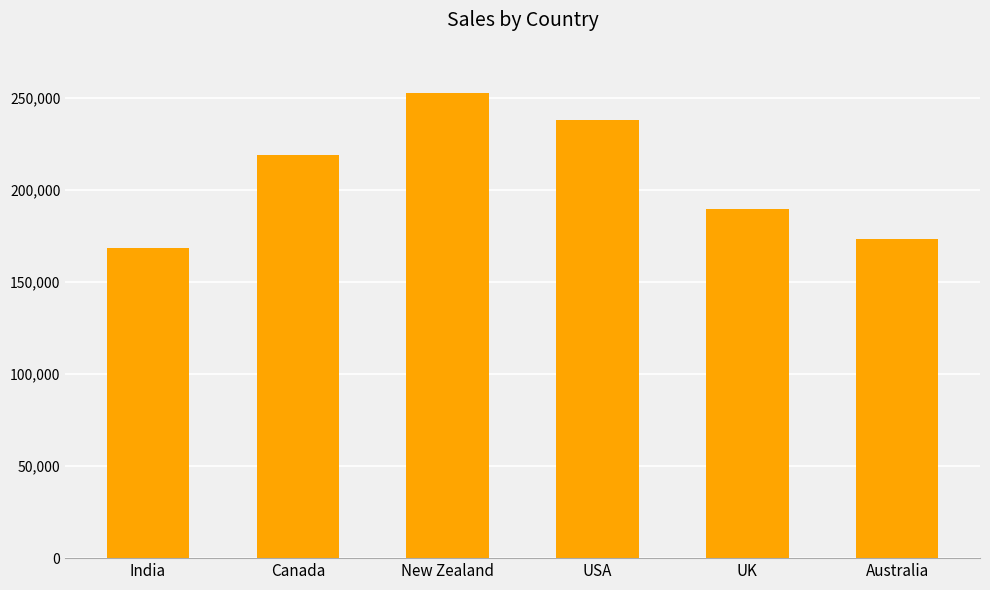

Which has a higher value, Australia or USA?

USA